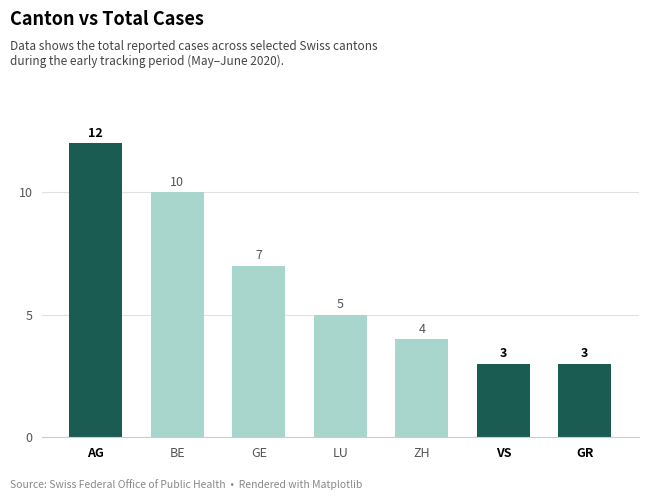

What is the change in value from GE to VS?

-4